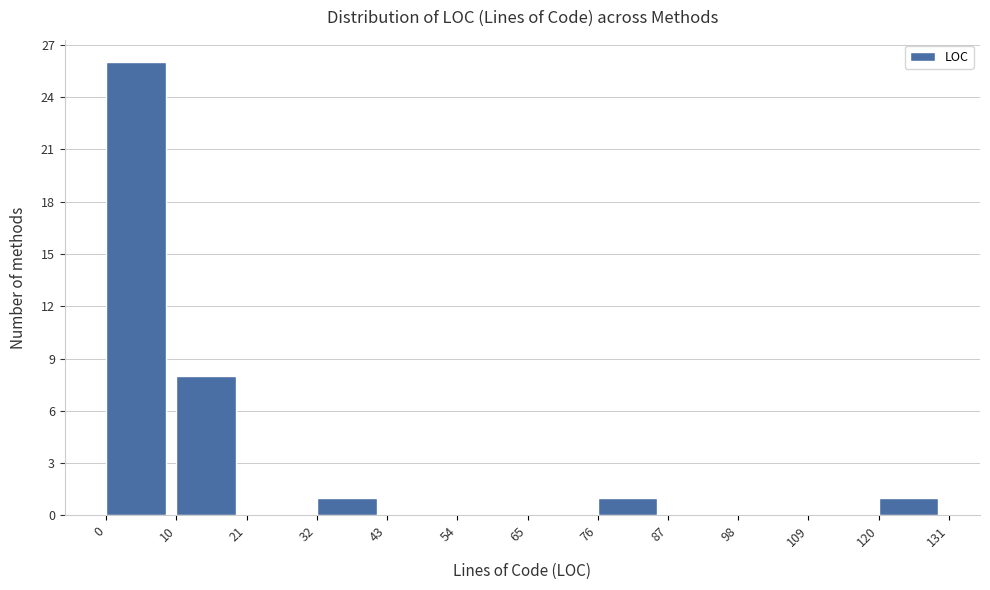

What is the height of the bar covering 10 to 21 on the x-axis? The values are not printed on the chart, so give them approximately, as read against the axis.

8